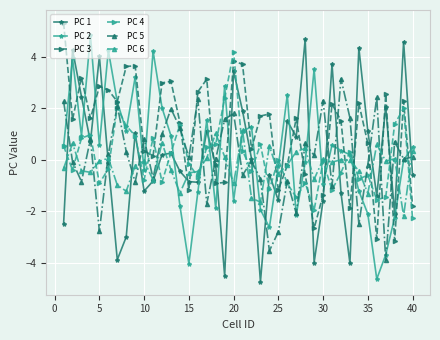

What is the maximum value shown in the chart?

5.3